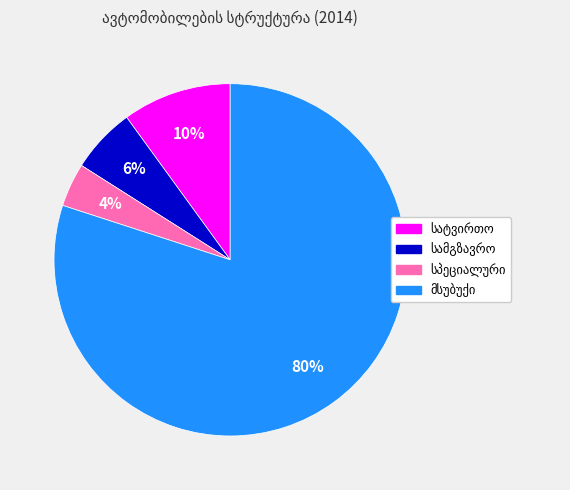

Is there any slice that represents more than half of the pie?

Yes